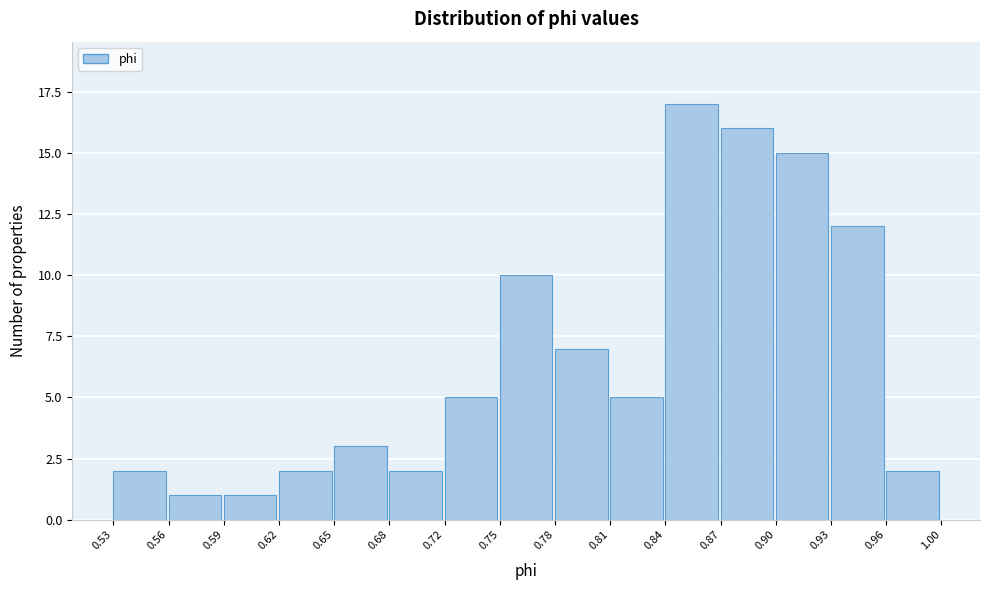

Which range on the x-axis has the tallest bar?

0.84 to 0.87